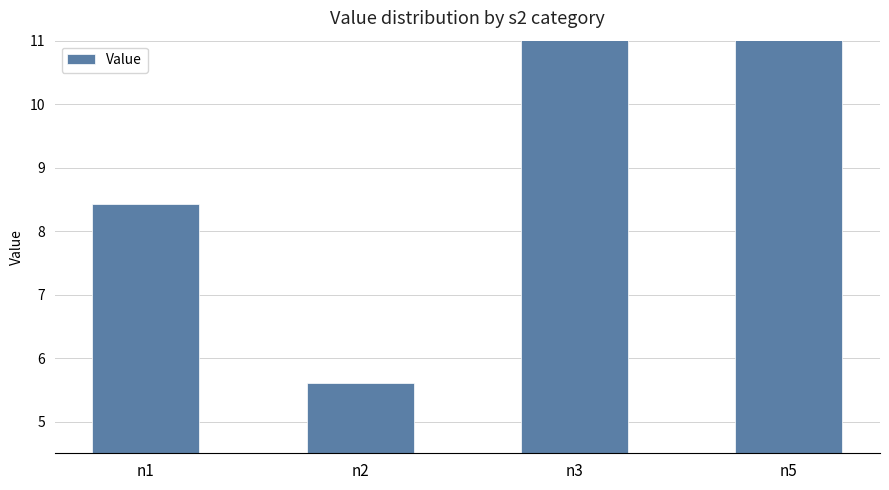

What is the sum of all values?

53.5